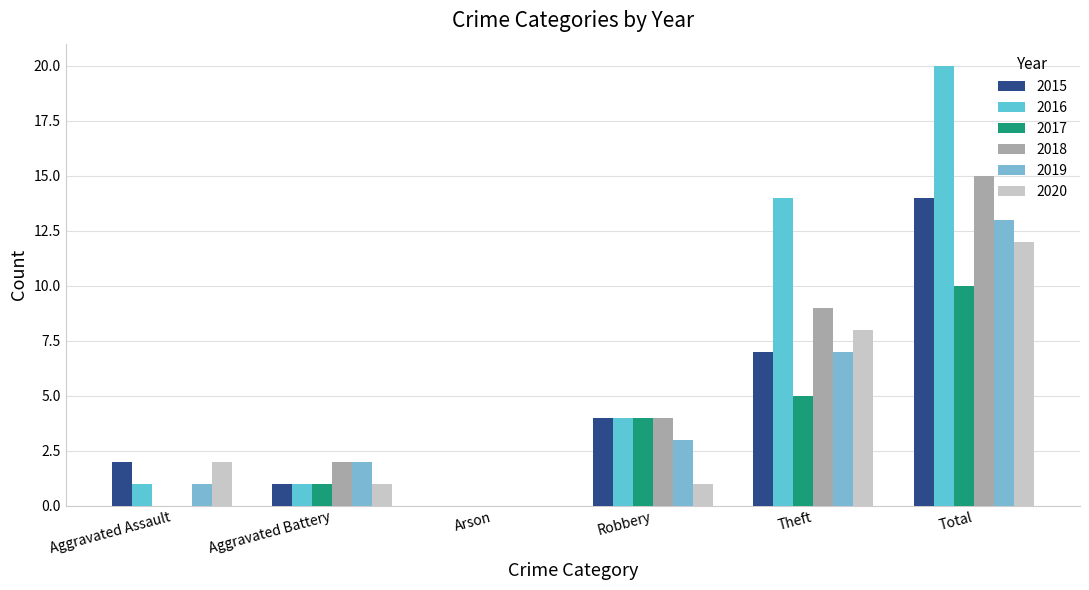

What is the value of the 2019 bar at the 2nd from the left?

2